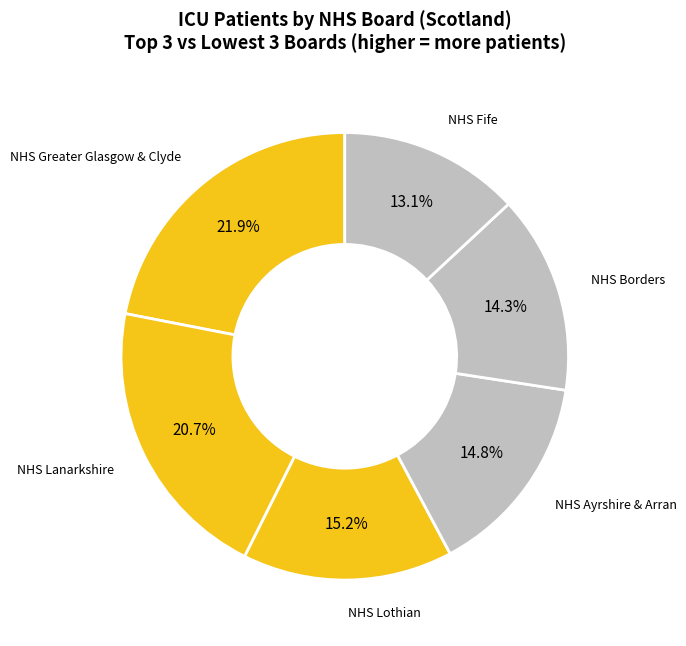

What percentage is NOT represented by NHS Fife?

86.9%